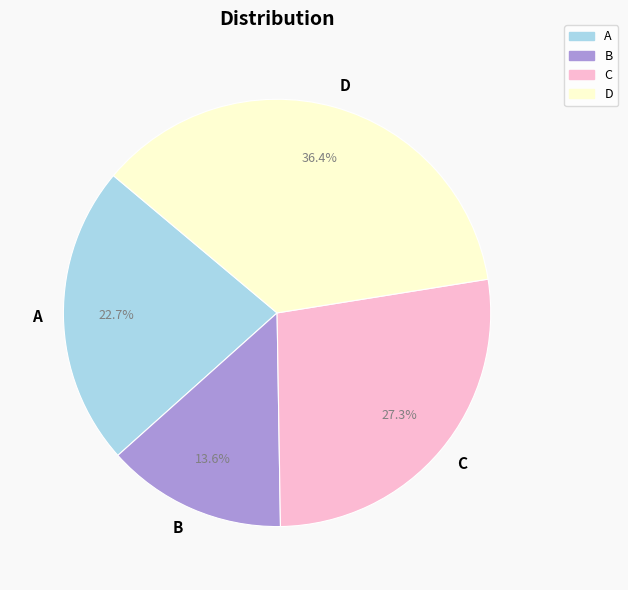

How many segments does this pie chart have?

4